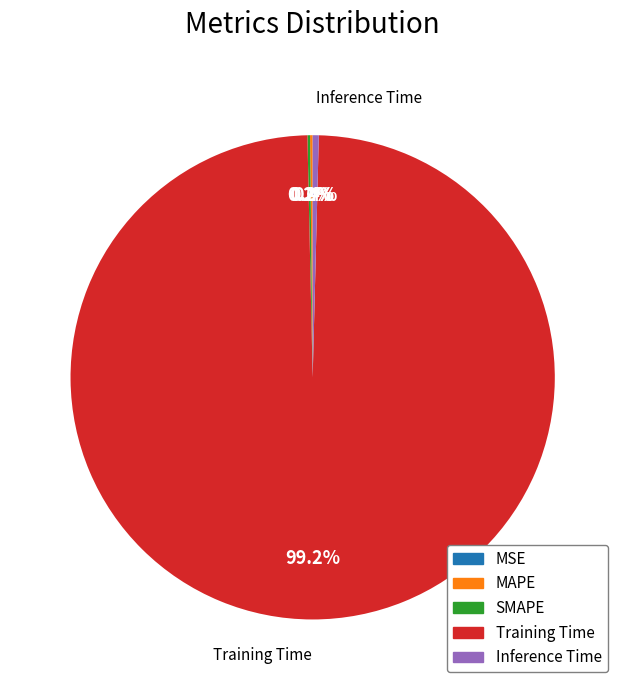

To the nearest percent, what is the combined percentage of Inference Time and Training Time?

100%